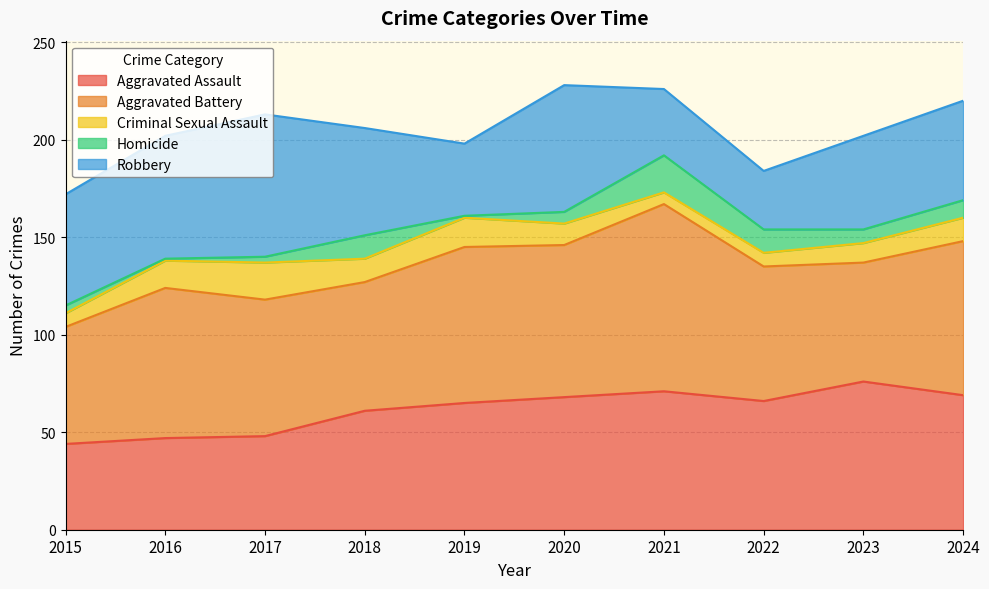

How many distinct data groups are displayed?

5